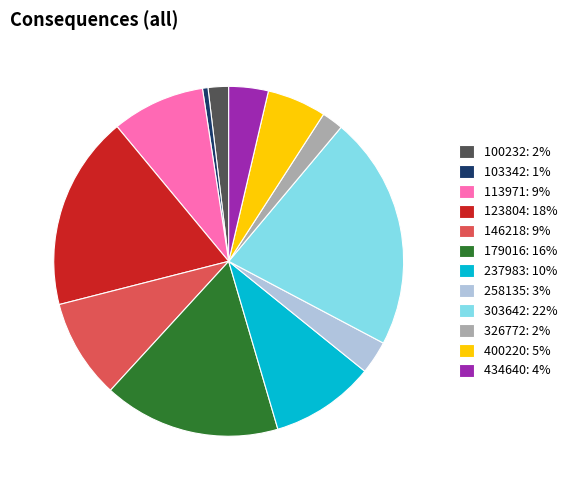

Does 434640 represent more than half of the total?

No